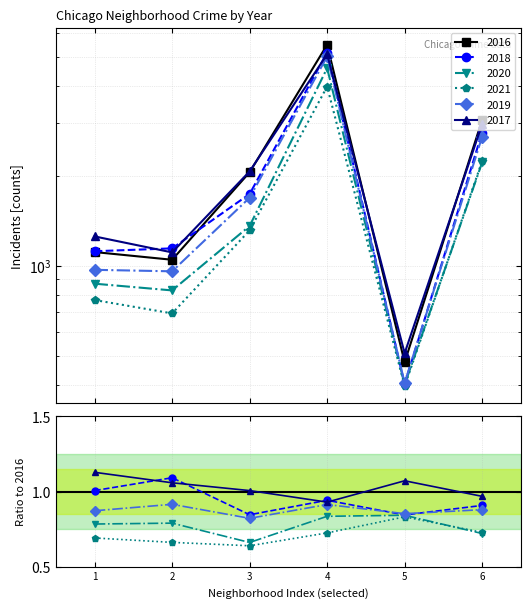

How many values in the 2020 series exceed 1357?

2